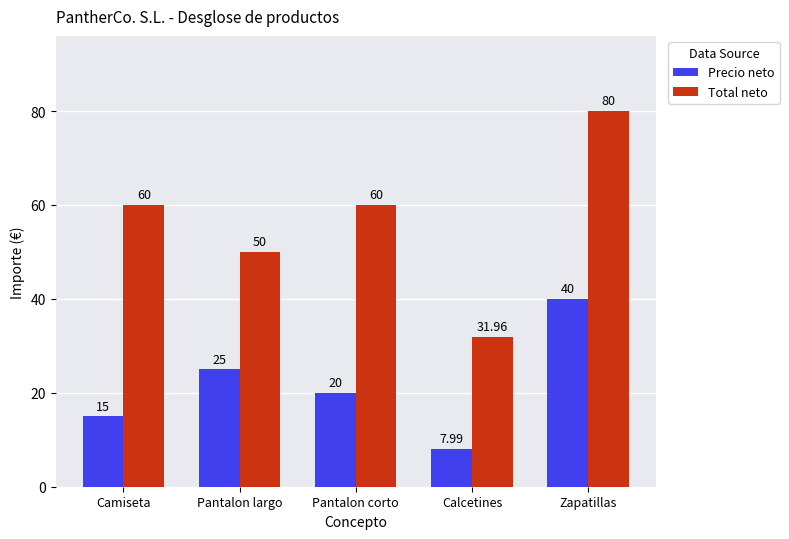

Between Camiseta and Zapatillas, which series saw the biggest shift?

Precio neto